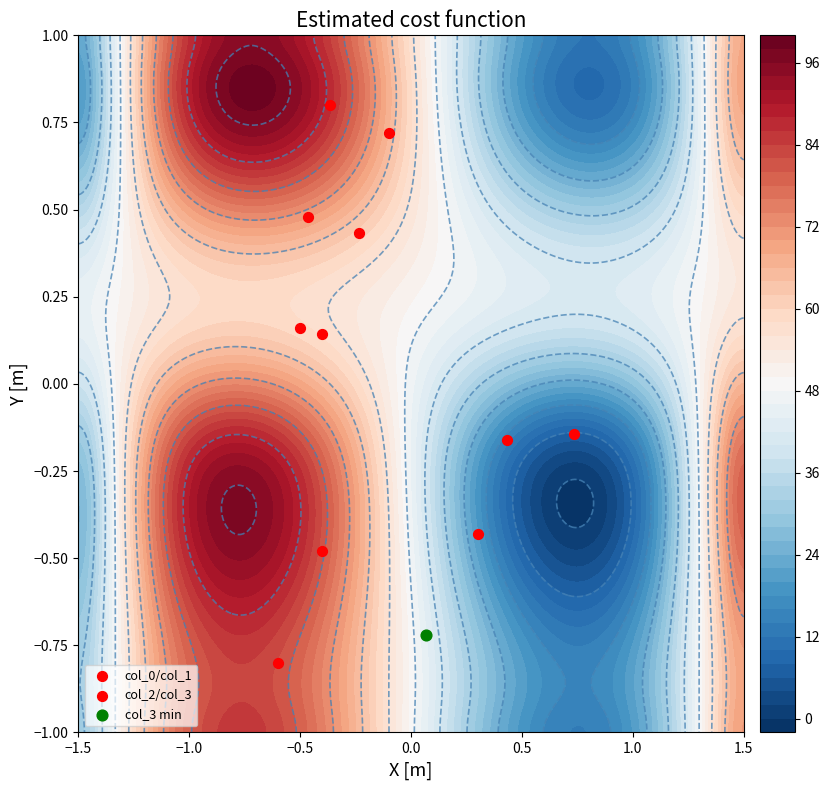

At how many categories does at least one series exceed 44?

2